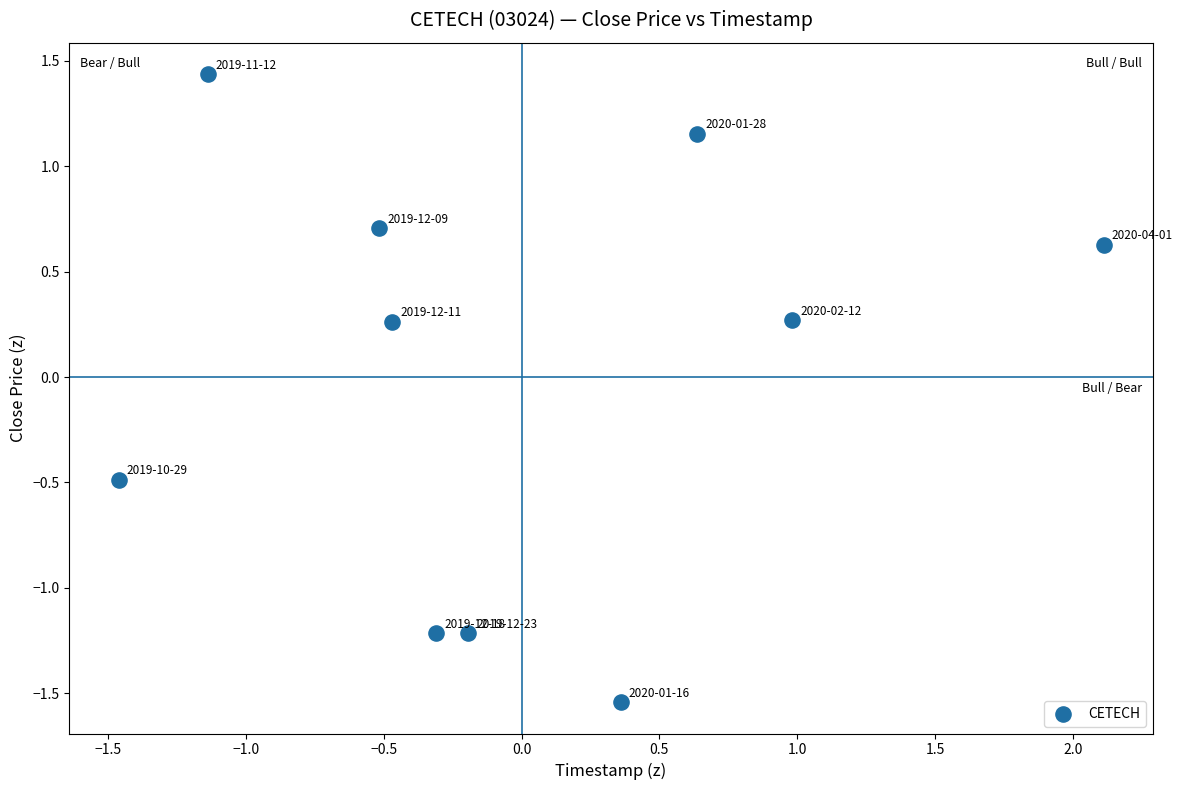

What is the range of Y values (max minus min)?

3.0